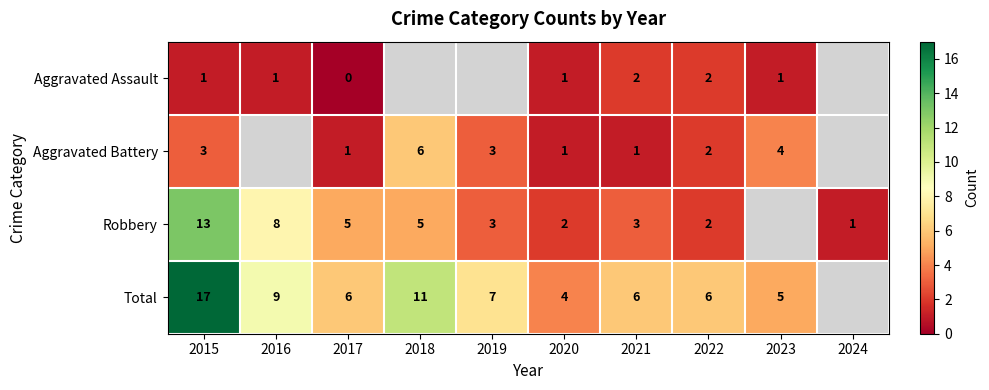

The Robbery series shows 7 at 2017. True or false?

False